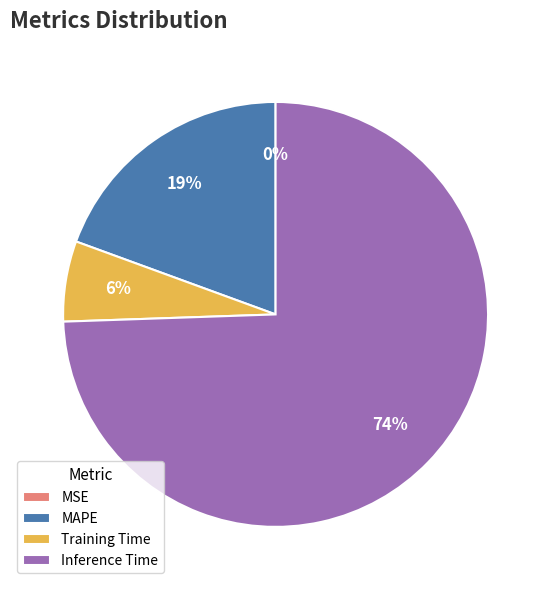

What percentage is the MAPE slice, to the nearest percent?

19%